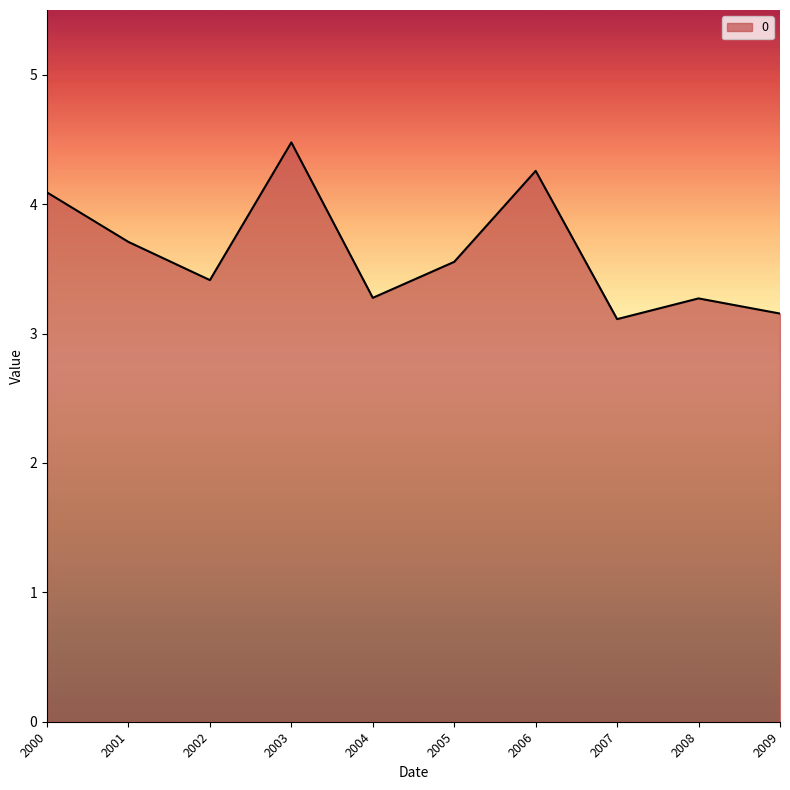

What is the smallest value displayed?

3.1